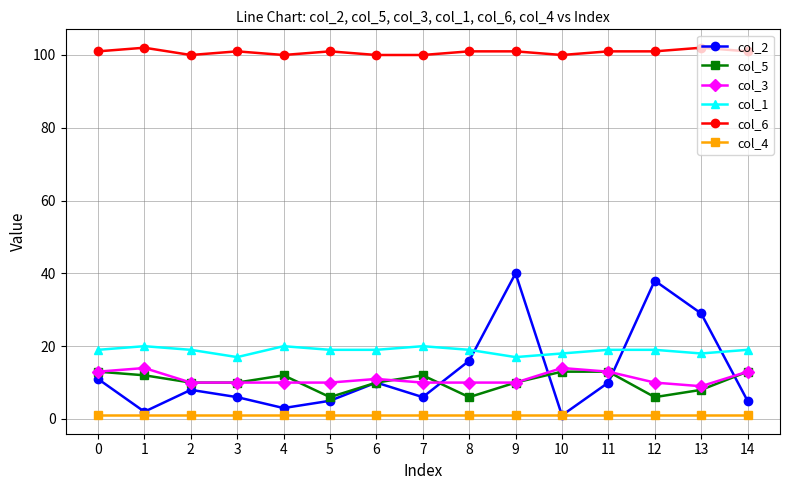

What is the maximum value shown in the chart?

102